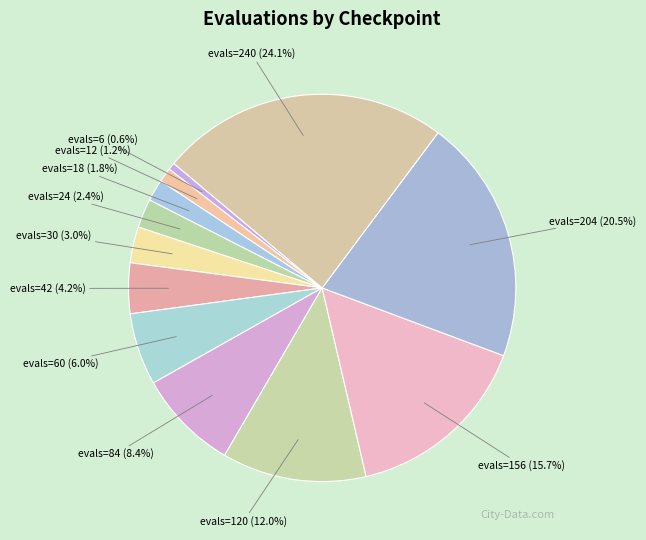

To the nearest percent, what portion does evals=24 represent?

2%